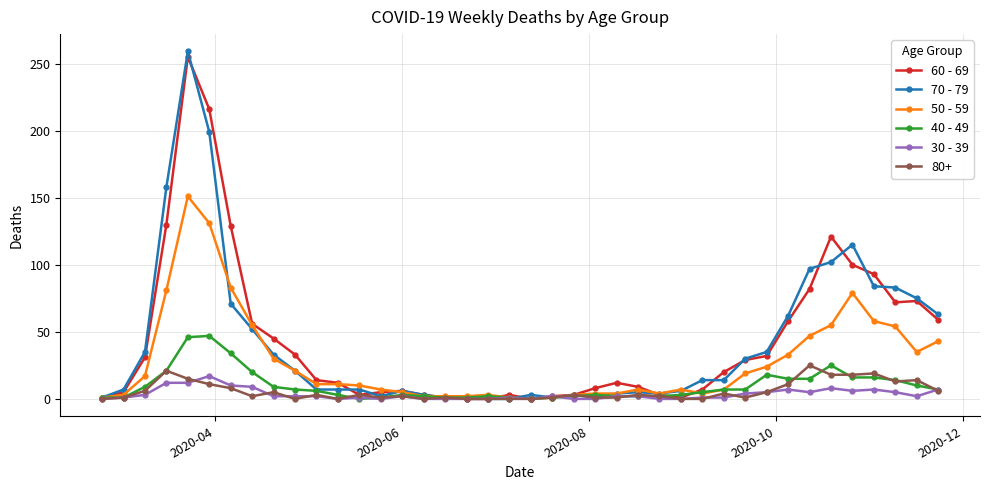

What is the maximum value shown in the chart?

259